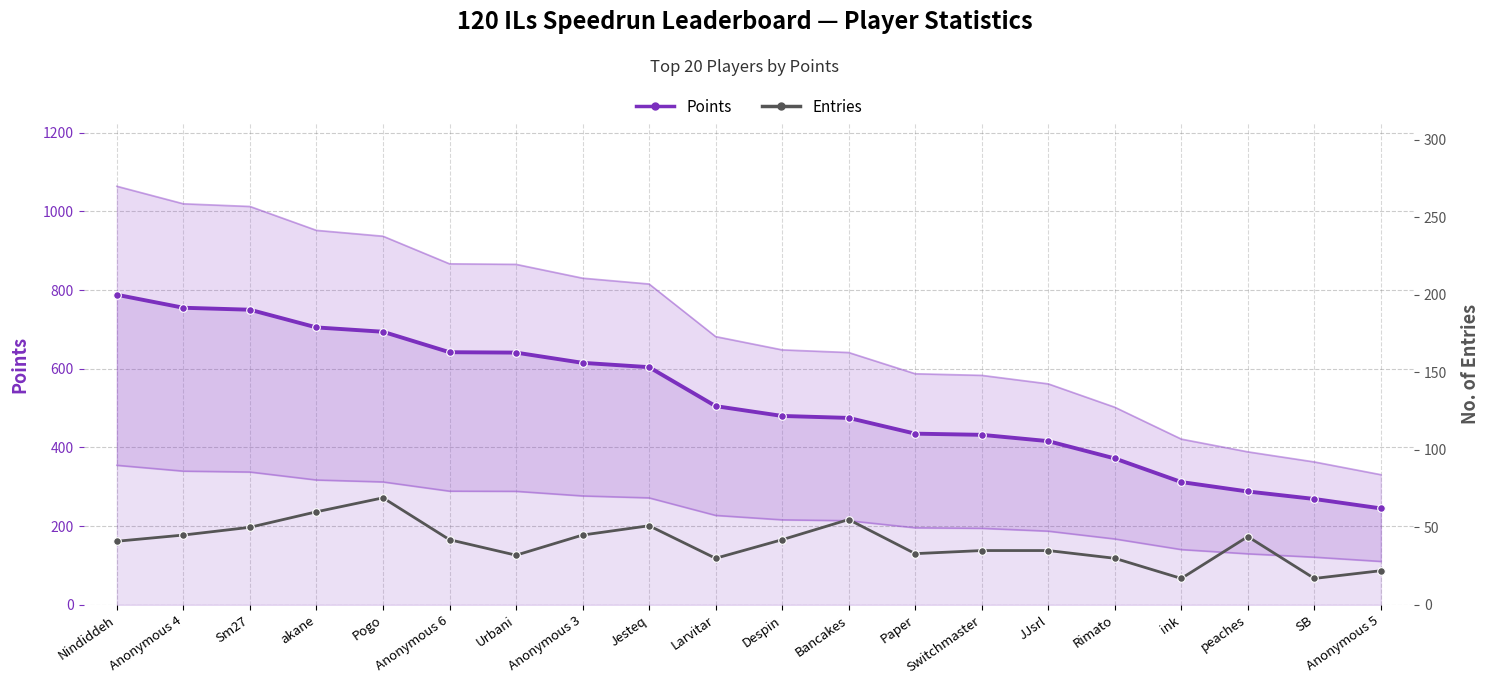

What value does the Entries series have at Anonymous 4, to the nearest 10?

40